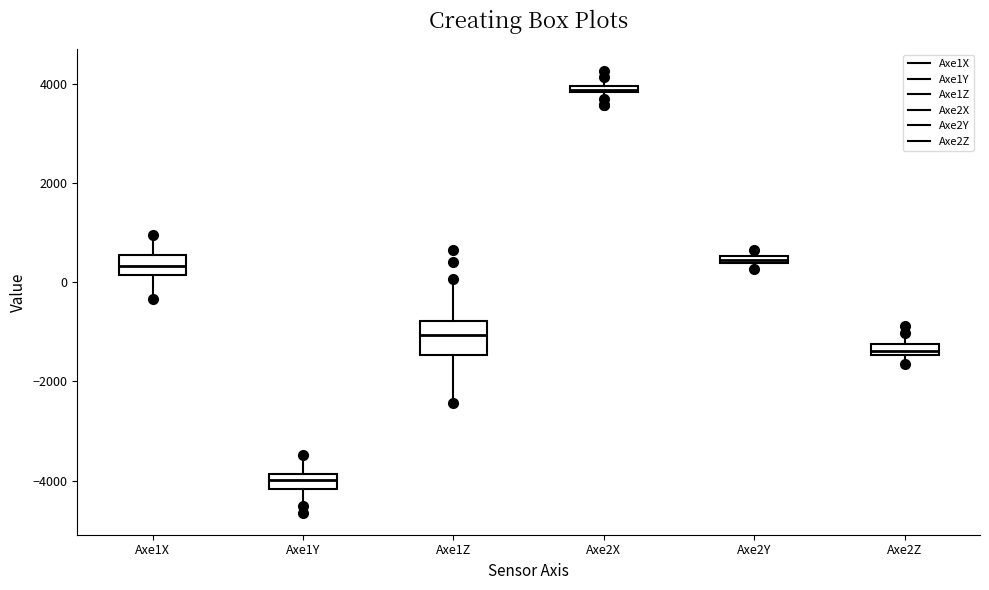

Where is the lower edge of the box for Axe1Y on the y-axis? The values are not printed on the chart, so give them approximately, as read against the axis.

-4200